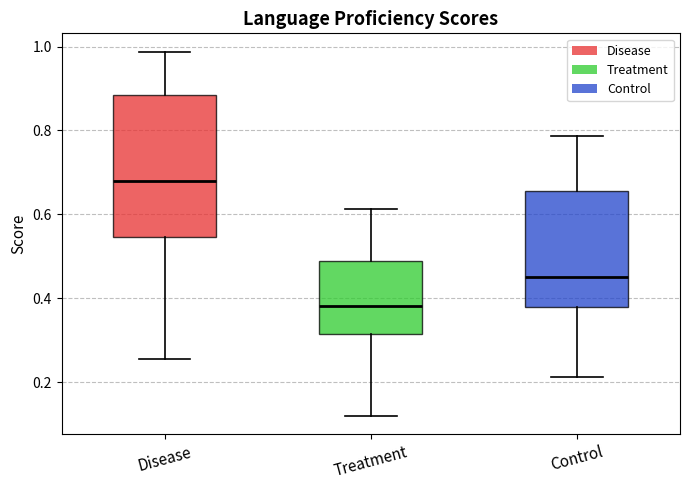

Which box's median line is the lowest?

Treatment